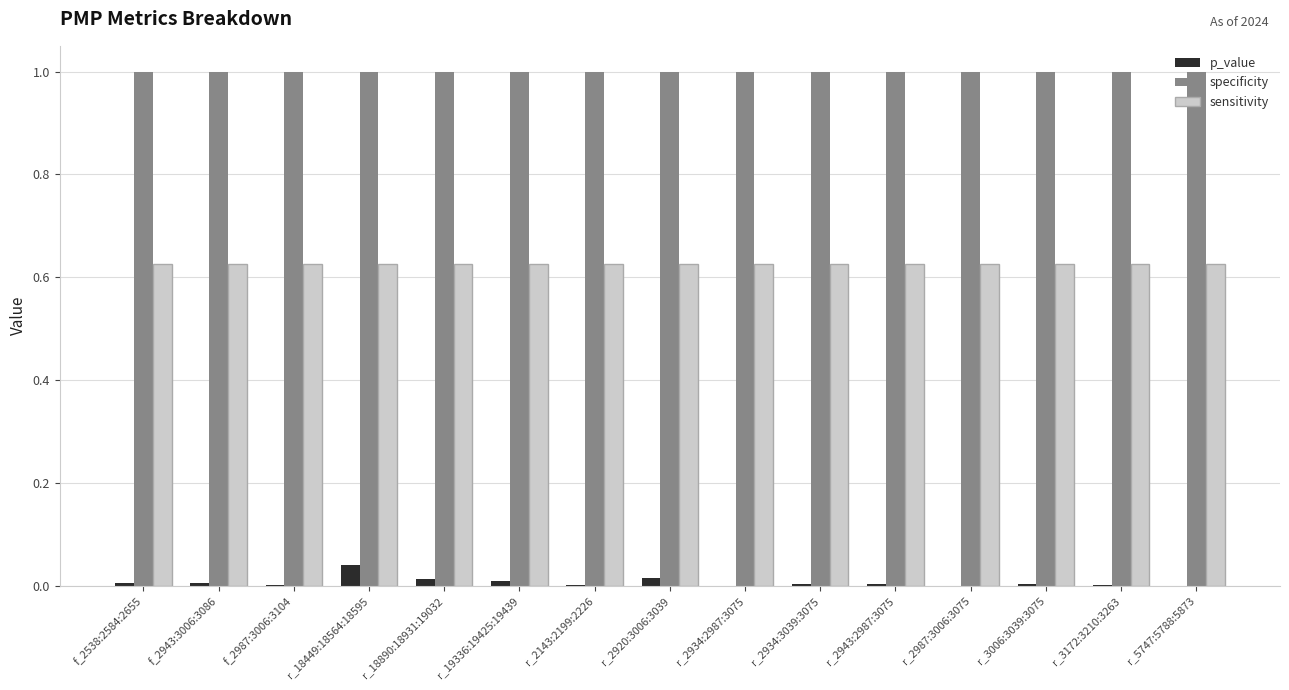

Which series has the largest range (max minus min)?

p_value